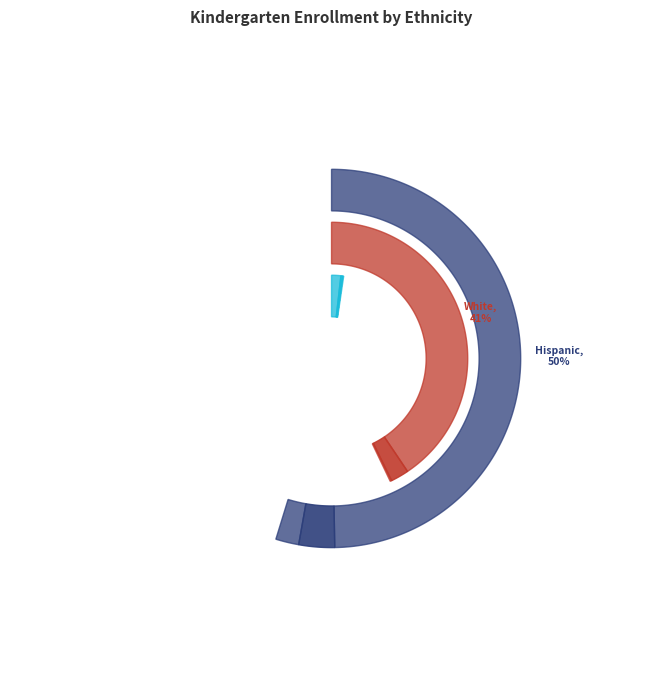

To the nearest percent, what portion does Hispanic or Latino represent?

50%